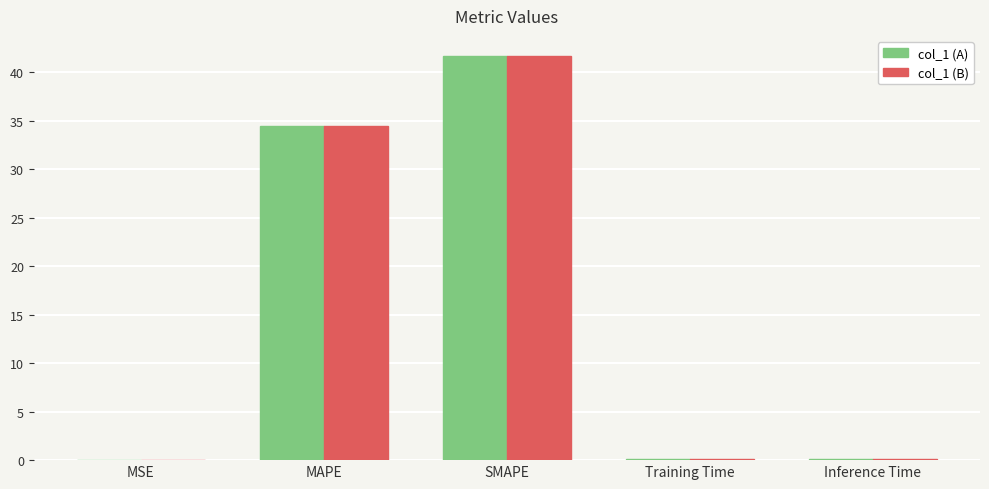

True or false: col_1 (A) has a value of 0.0 at MSE.

True